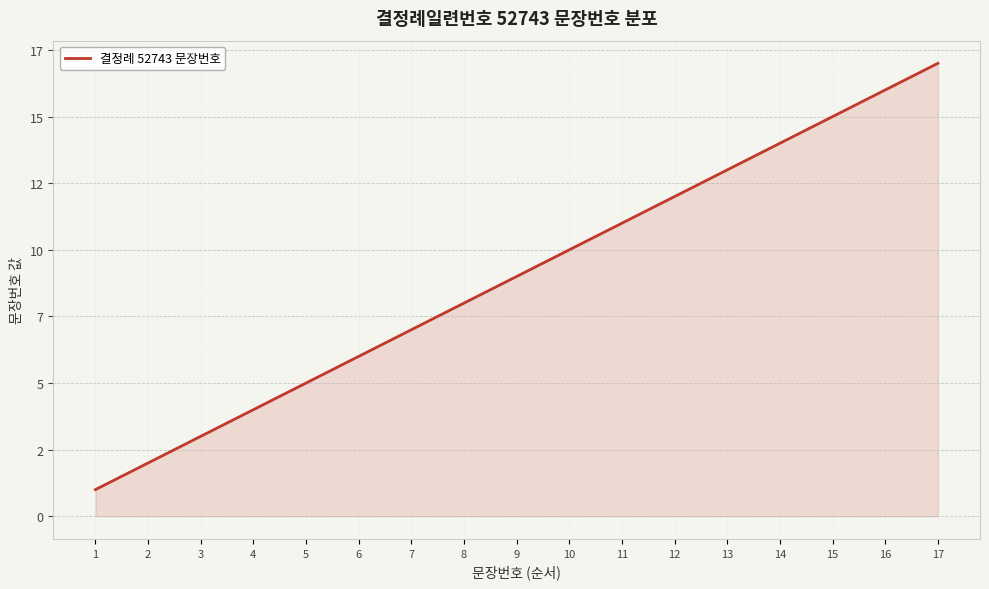

Reading left to right, transcribe all the data shown in this chart.

1	2	3	4	5	6	7	8	9	10	11	12	13	14	15	16	17